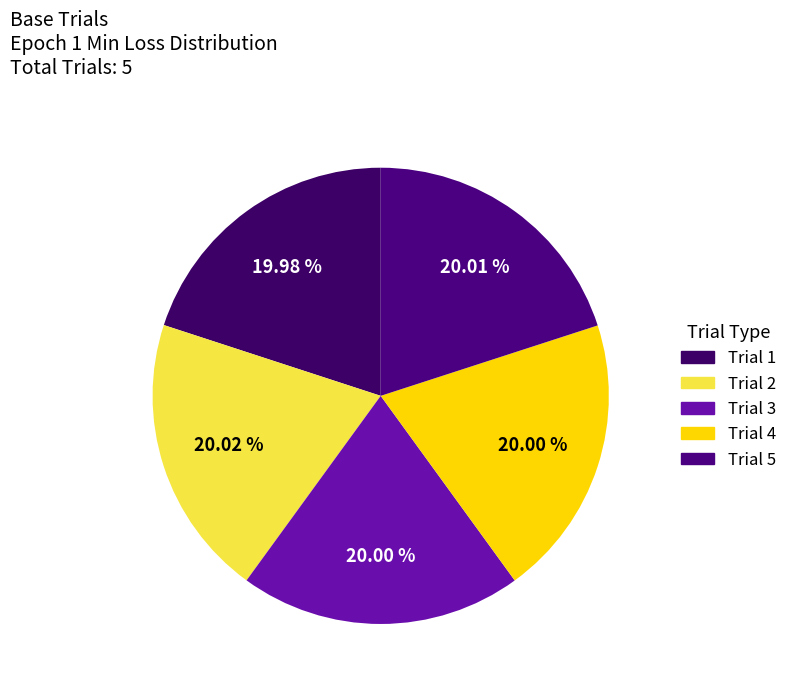

Count the number of slices in the pie.

5